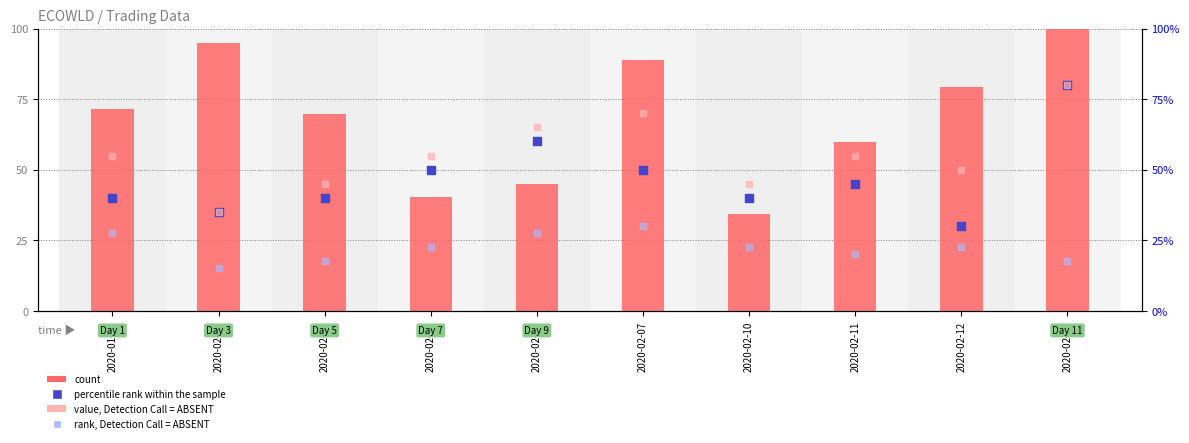

What are all the series names shown in the legend?

count, percentile rank within the sample, value, Detection Call = ABSENT, rank, Detection Call = ABSENT